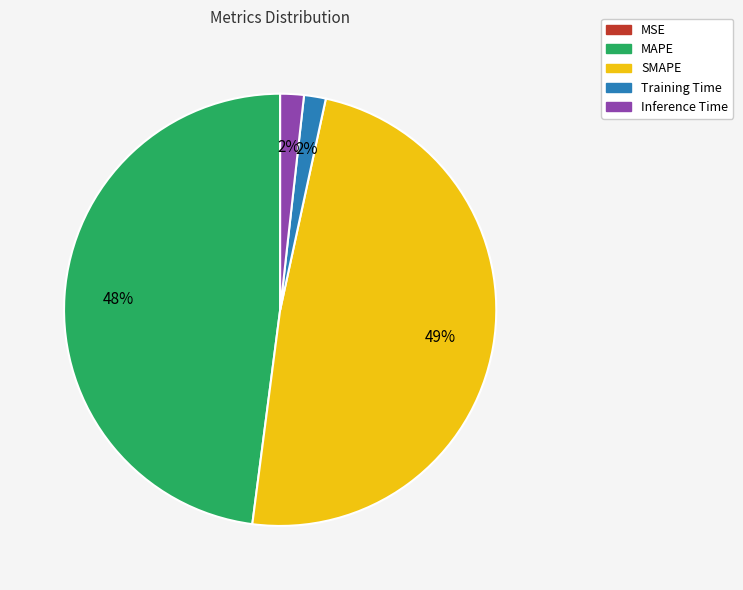

To the nearest percent, what percentage of the pie is Training Time?

2%